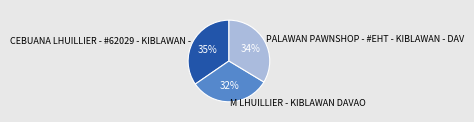

Which category has the smallest portion of the pie?

M LHUILLIER - KIBLAWAN DAVAO